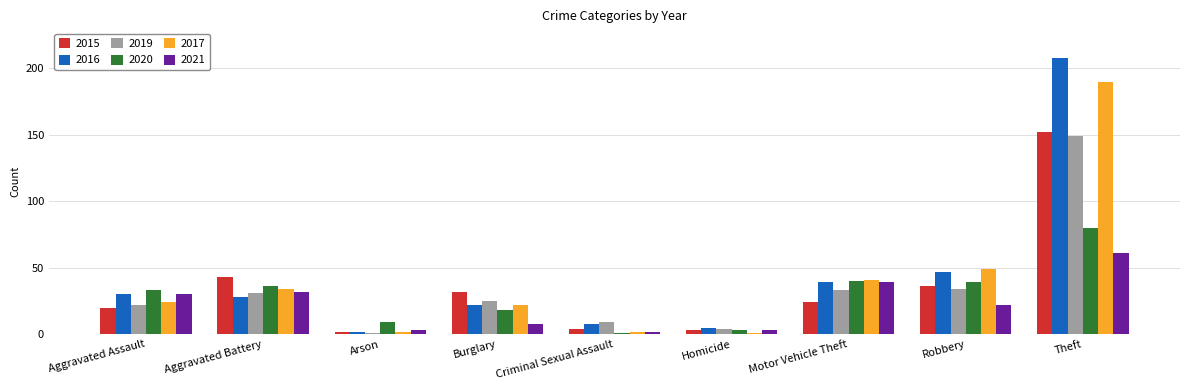

What position from the right is Burglary?

6